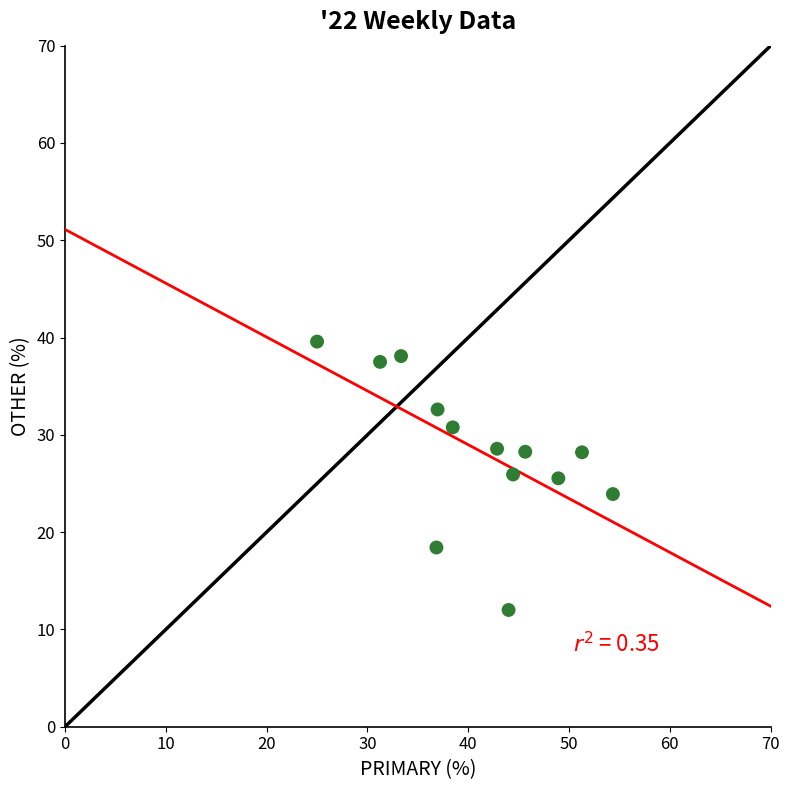

What is the range of Y values (max minus min)?

27.6